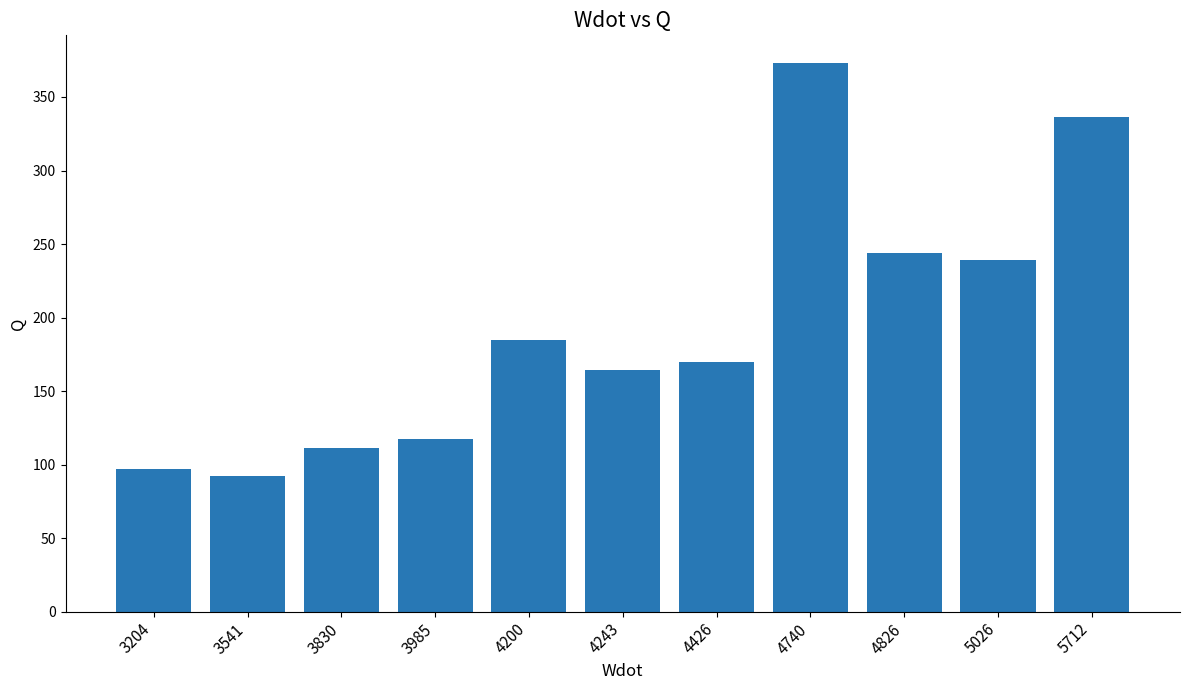

List the labels in order of value, smallest first.

3541, 3204, 3830, 3985, 4243, 4426, 4200, 5026, 4826, 5712, 4740